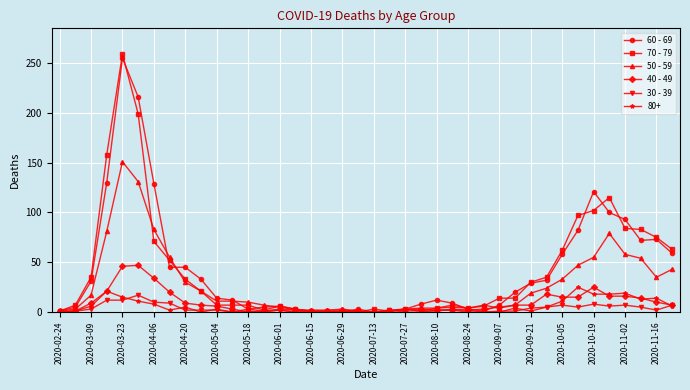

What are all the series names shown in the legend?

60 - 69, 70 - 79, 50 - 59, 40 - 49, 30 - 39, 80+